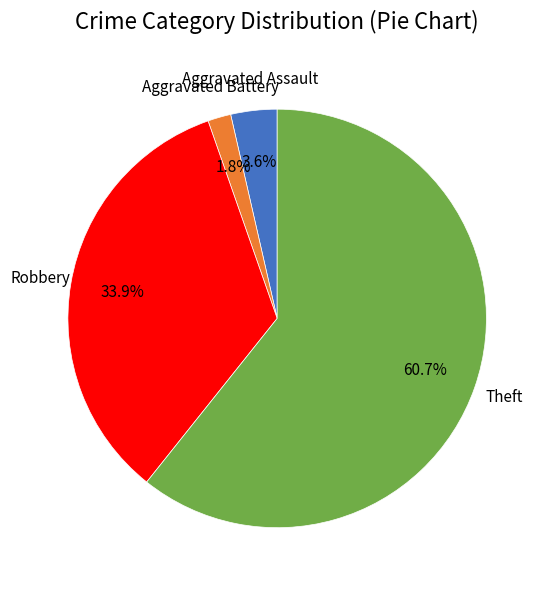

How many segments does this pie chart have?

4